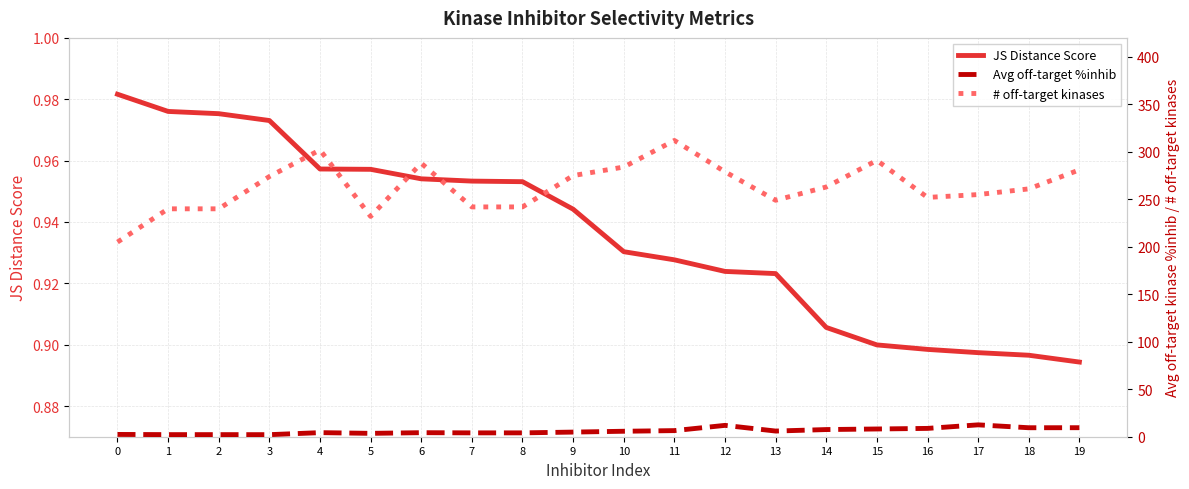

The value of Avg off-target %inhib at 9 is 4.9. True or false?

True